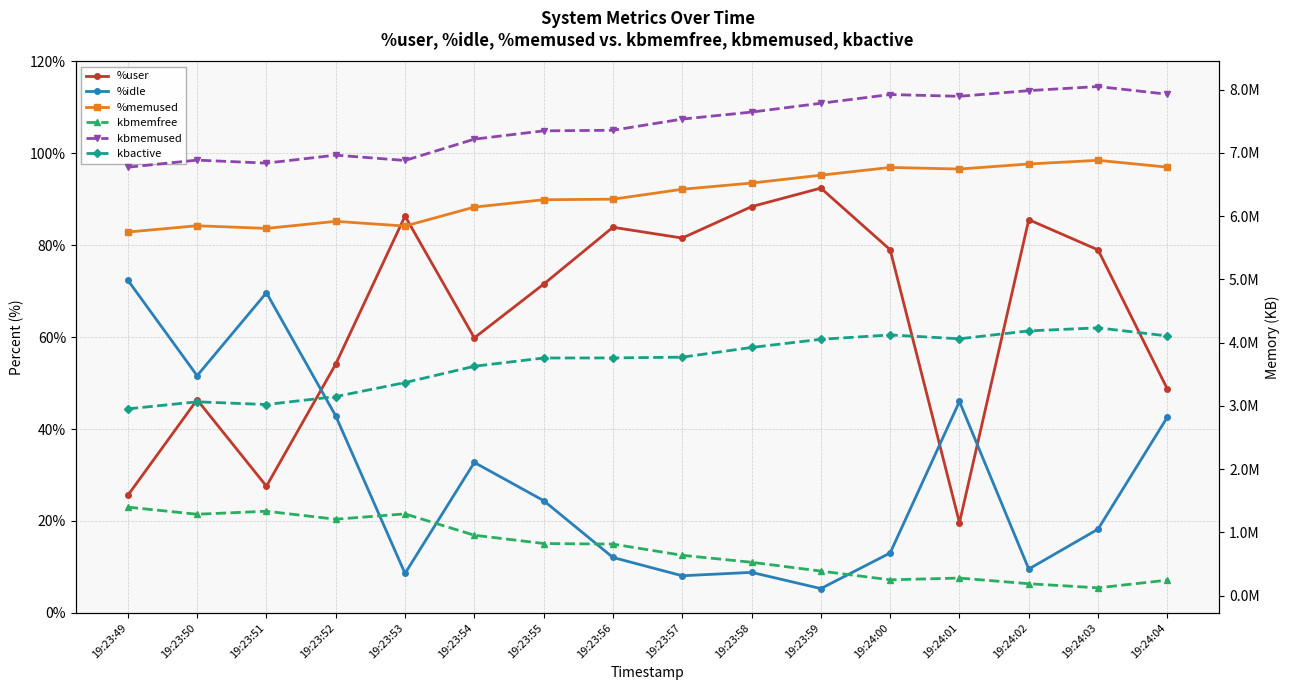

The kbmemfree series shows 193706.4 at 19:23:57. True or false?

False